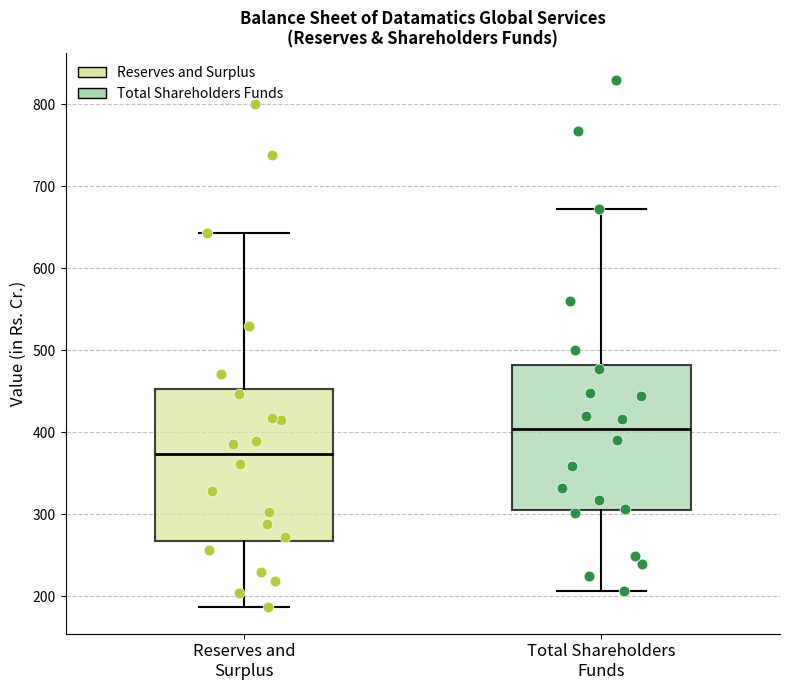

Reading left to right, transcribe this box plot: for each box, give where its median line is, the range the box spans, and where its two whiskers end, as read against the y-axis. The values are not printed on the chart, so give them approximately, as read against the axis.

Reserves and Surplus: median 370, box 270 to 450, whiskers 190 to 640
Total Shareholders Funds: median 400, box 300 to 480, whiskers 210 to 670